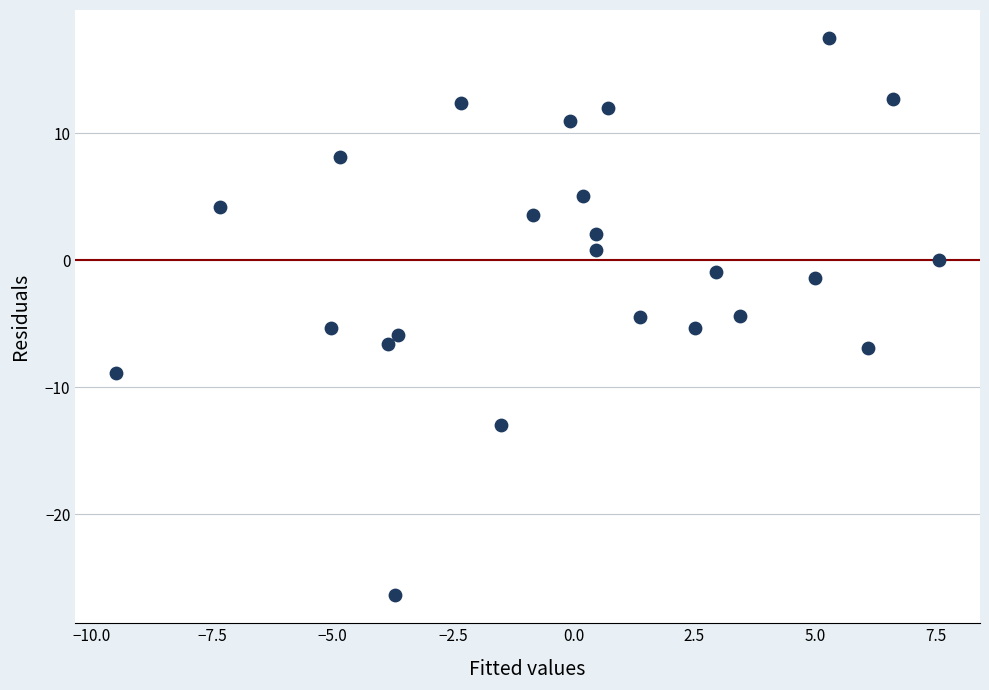

What is the range of X values (max minus min)?

17.1